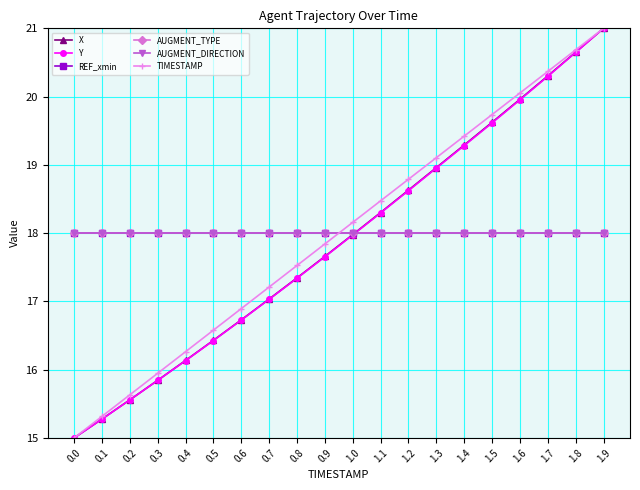

Is this an area chart (filled region under the line)?

No